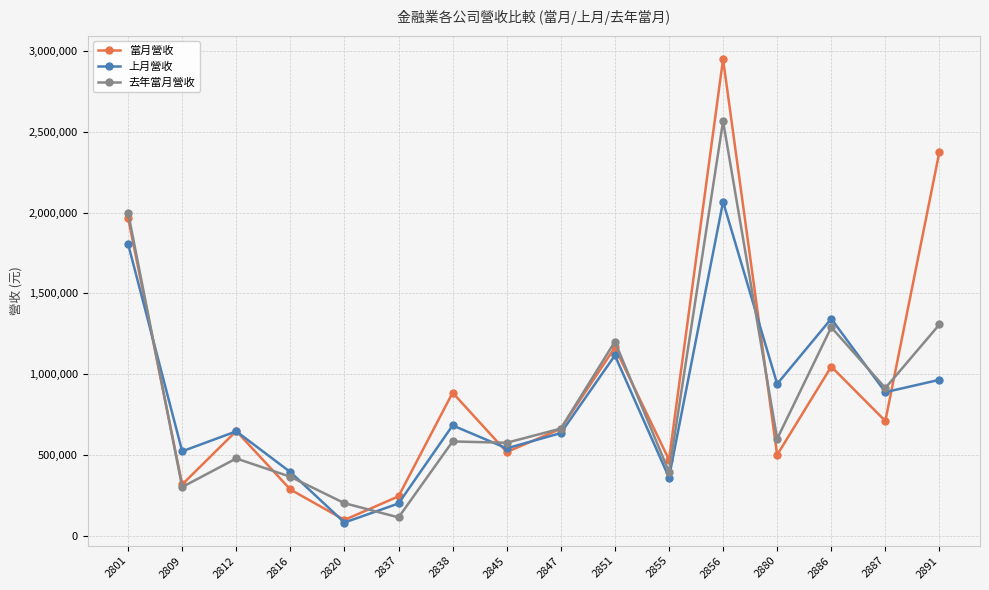

What is the value of the 上月營收 point at the 2nd from the left?

522843